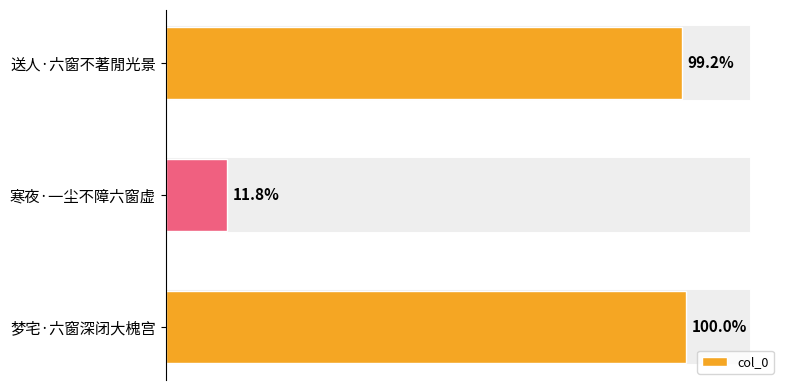

Does the chart contain stacked bars?

No